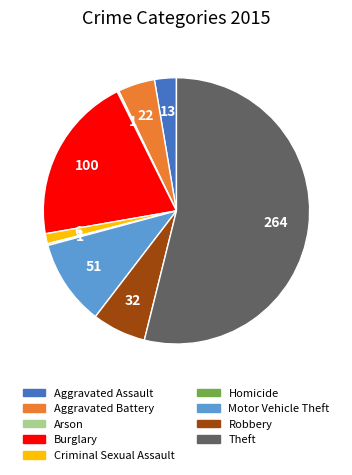

Which category has the biggest portion of the pie?

Theft